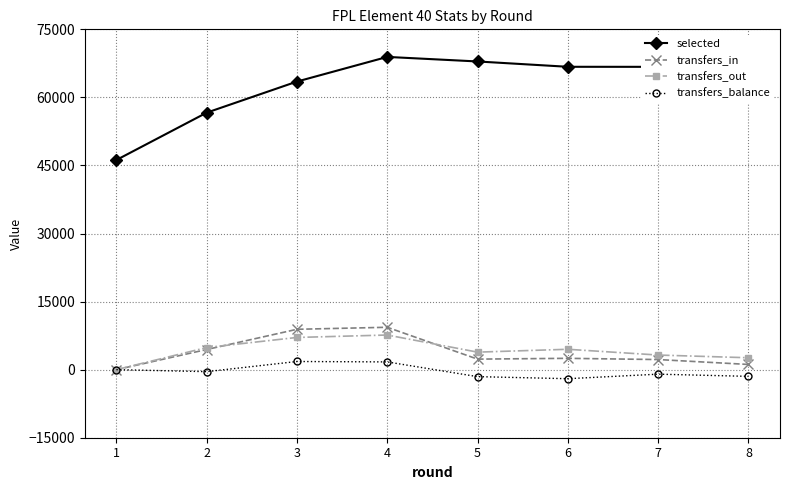

How many positive values does the transfers_in series have?

7